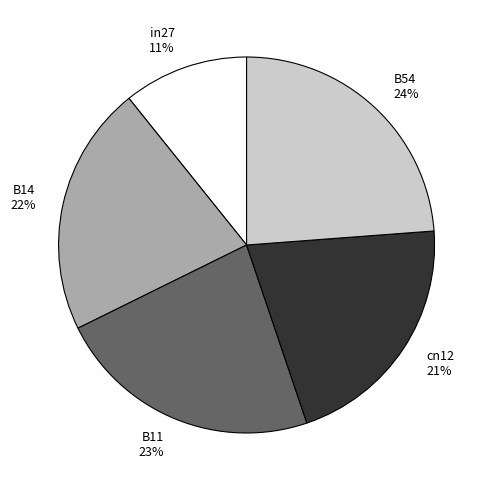

Does B54 account for over 50% of the chart?

No